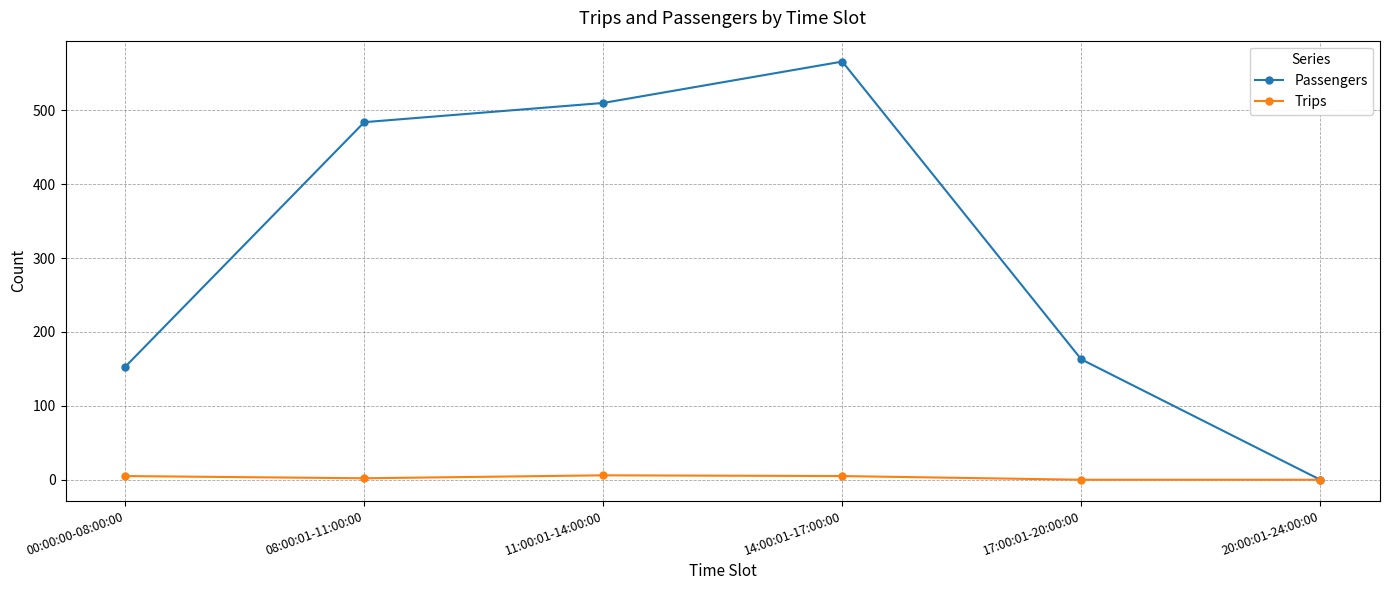

The value of Trips at 17:00:01-20:00:00 is 0. True or false?

True